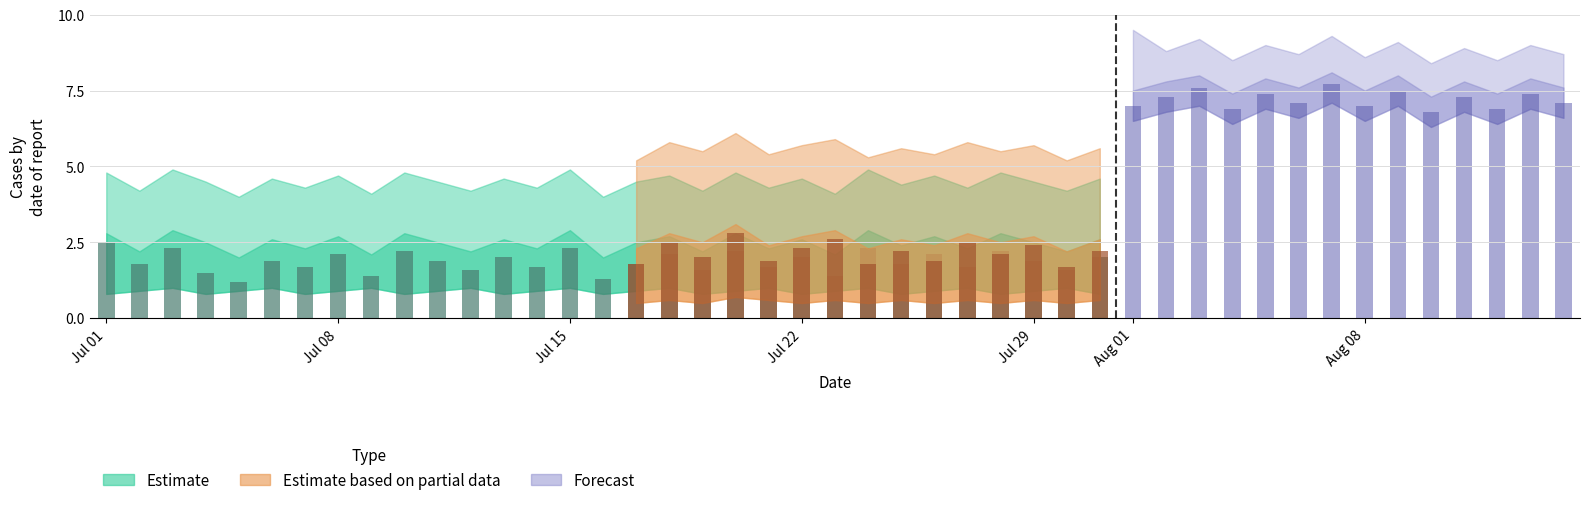

How many data points in Estimate_upper are above 4?

29